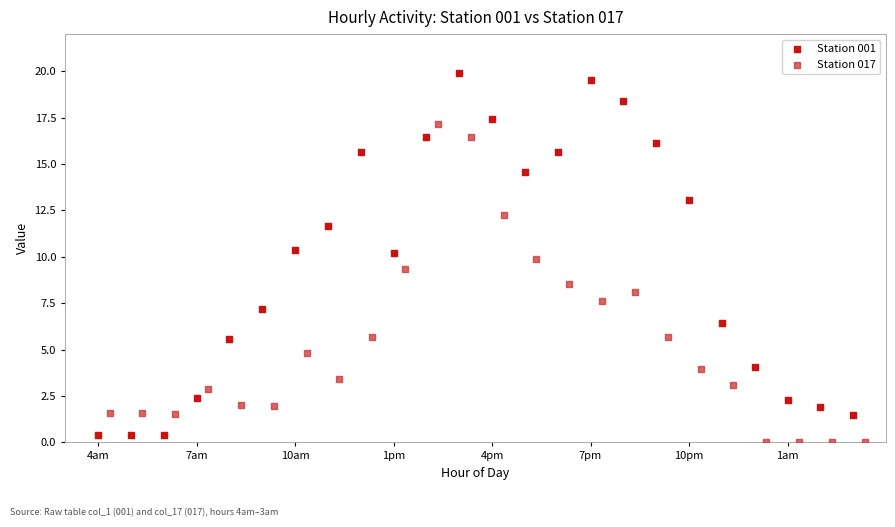

Which series reaches the maximum Y coordinate?

Station 001